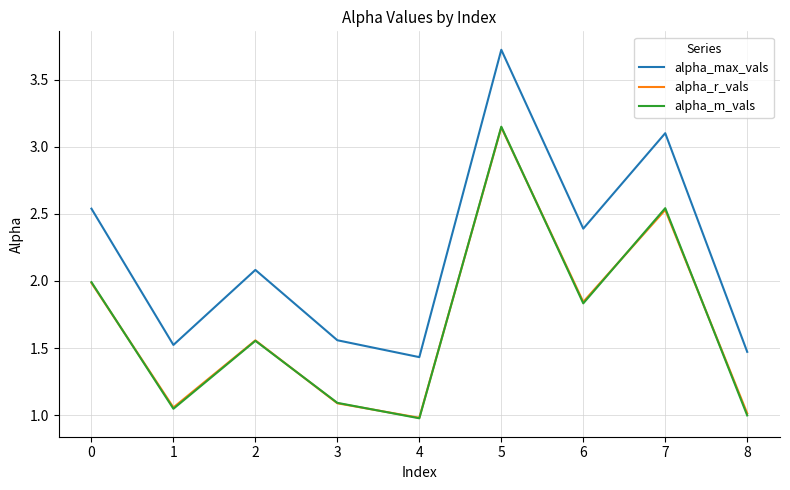

How many interior local valleys does the alpha_m_vals series have?

3